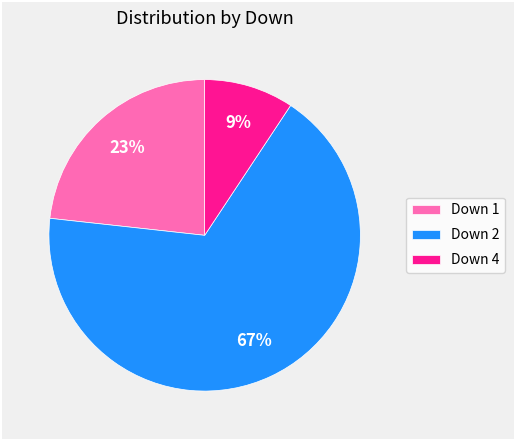

To the nearest percent, what is the average slice percentage?

33%